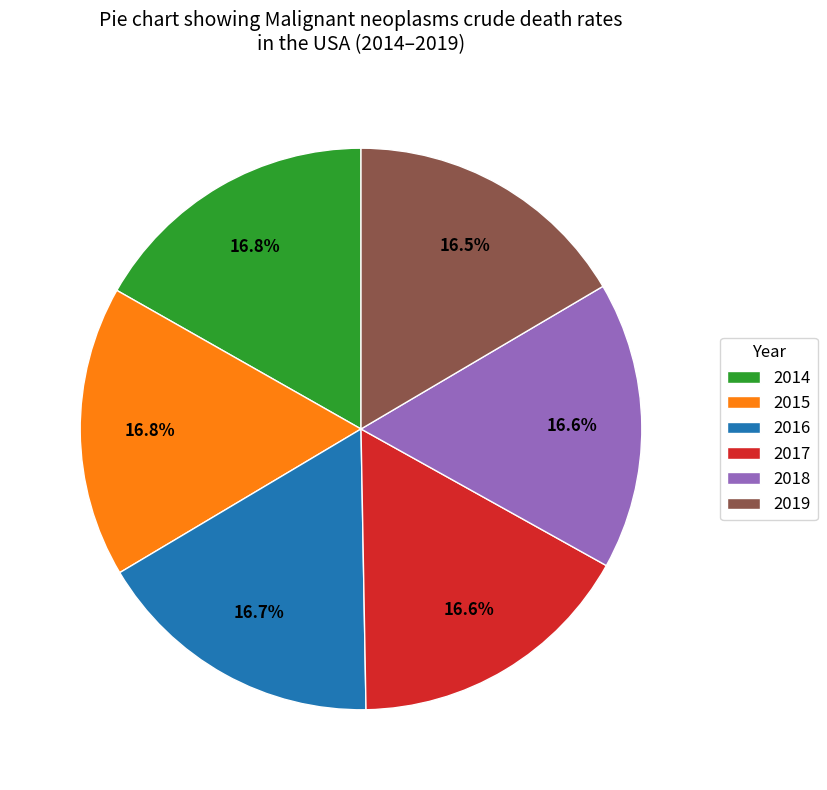

Is it true that 2015 is 17% of the pie?

True